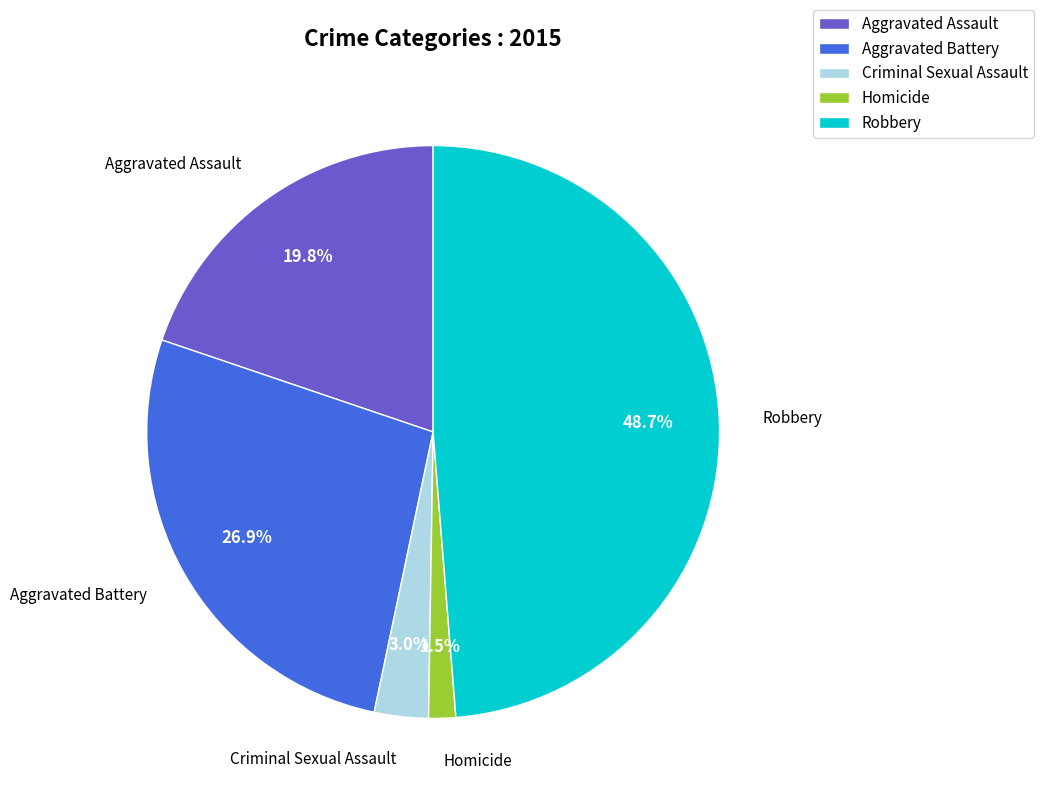

To the nearest percent, what portion does Aggravated Battery represent?

27%